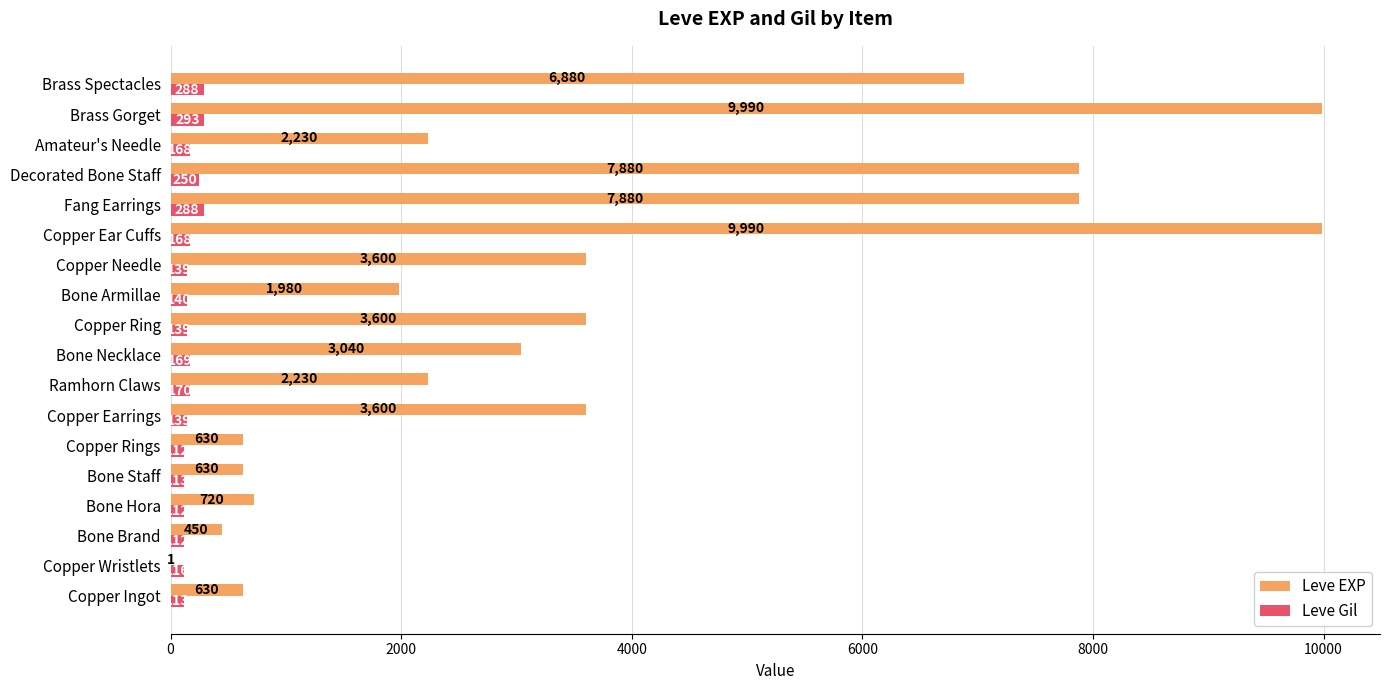

What is the sum of the Leve Gil values at Bone Hora and Amateur's Needle?

280